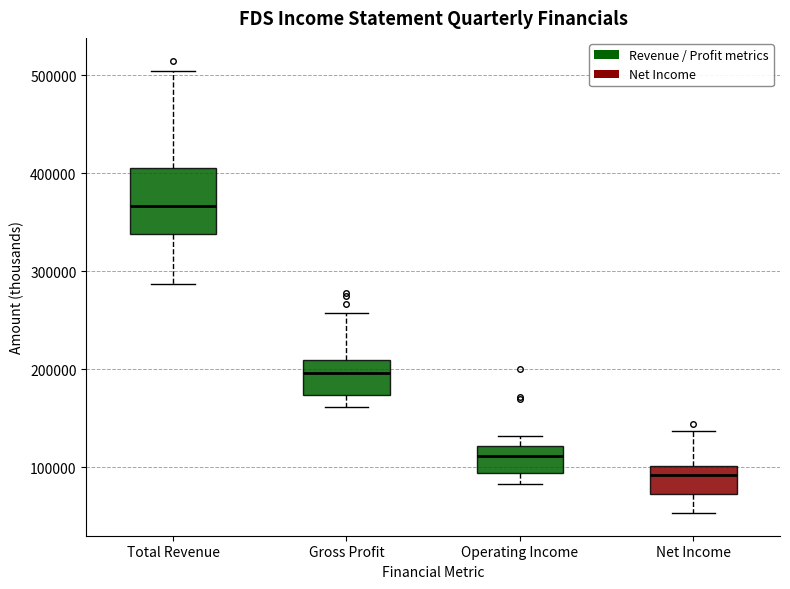

Reading left to right, transcribe this box plot: for each box, give where its median line is, the range the box spans, and where its two whiskers end, as read against the y-axis. The values are not printed on the chart, so give them approximately, as read against the axis.

Total Revenue: median 370000, box 340000 to 410000, whiskers 290000 to 500000
Gross Profit: median 200000, box 170000 to 210000, whiskers 160000 to 260000
Operating Income: median 110000, box 90000 to 120000, whiskers 80000 to 130000
Net Income: median 90000, box 70000 to 100000, whiskers 50000 to 140000